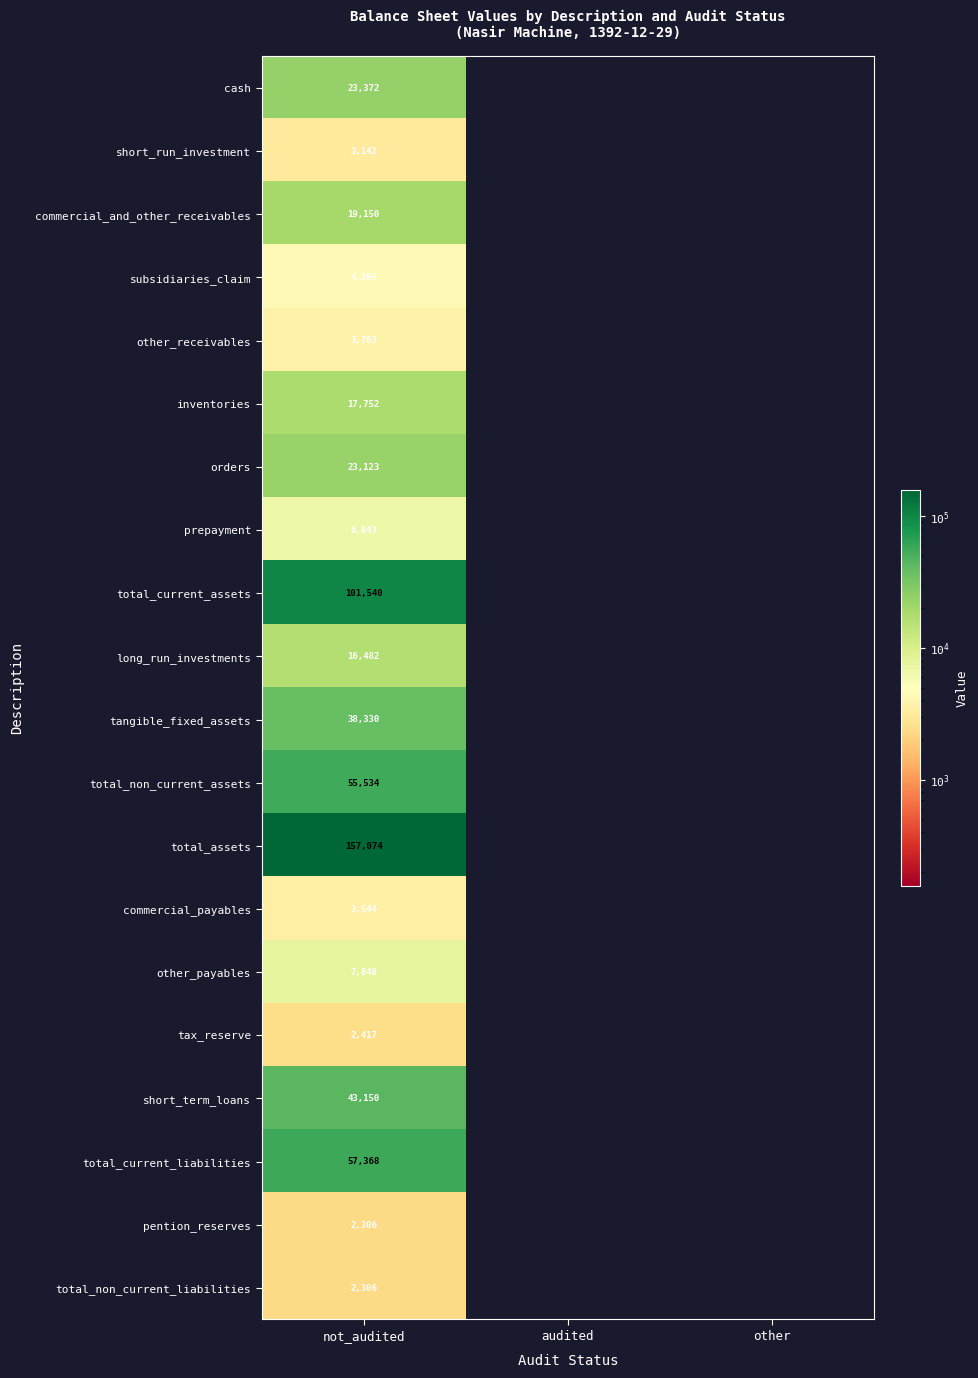

Which category has the lowest value across all series?

audited